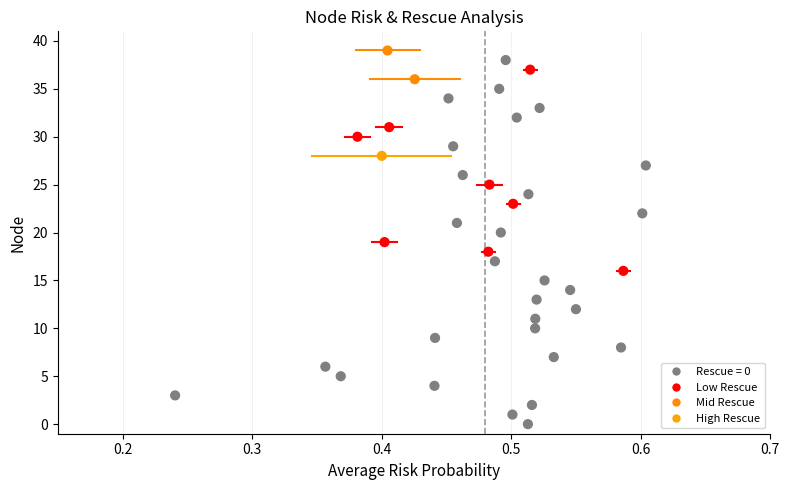

What is the range of Y values (max minus min)?

39